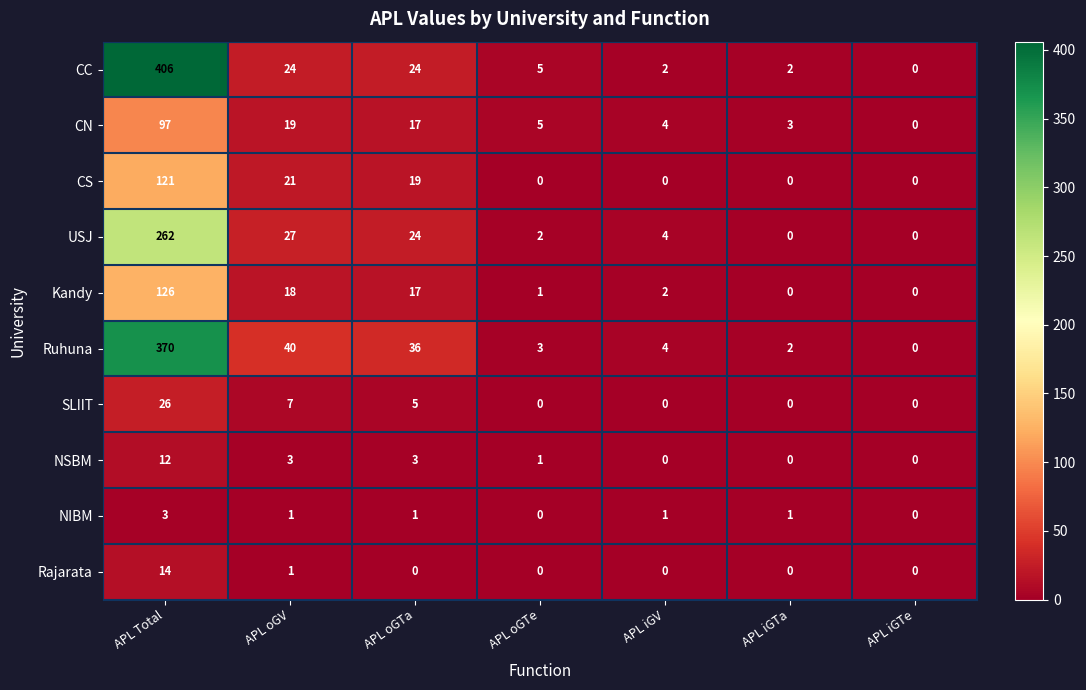

List the series in order of their peak value, lowest first.

NIBM, NSBM, Rajarata, SLIIT, CN, CS, Kandy, USJ, Ruhuna, CC